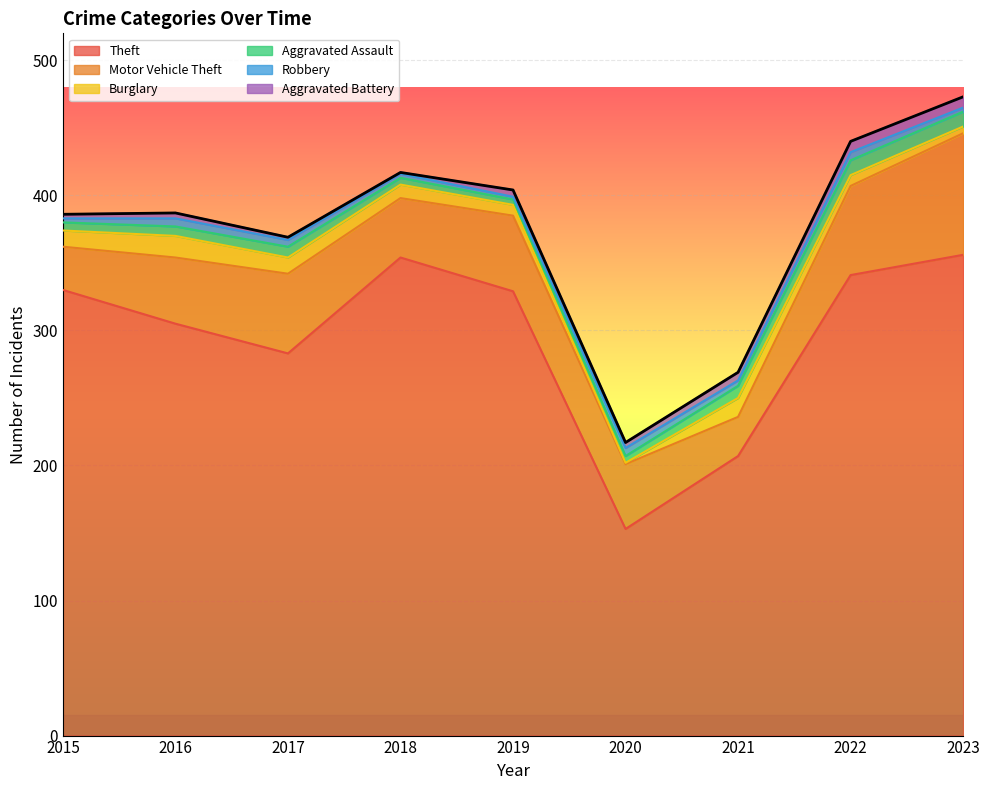

How many data points does each series have?

9